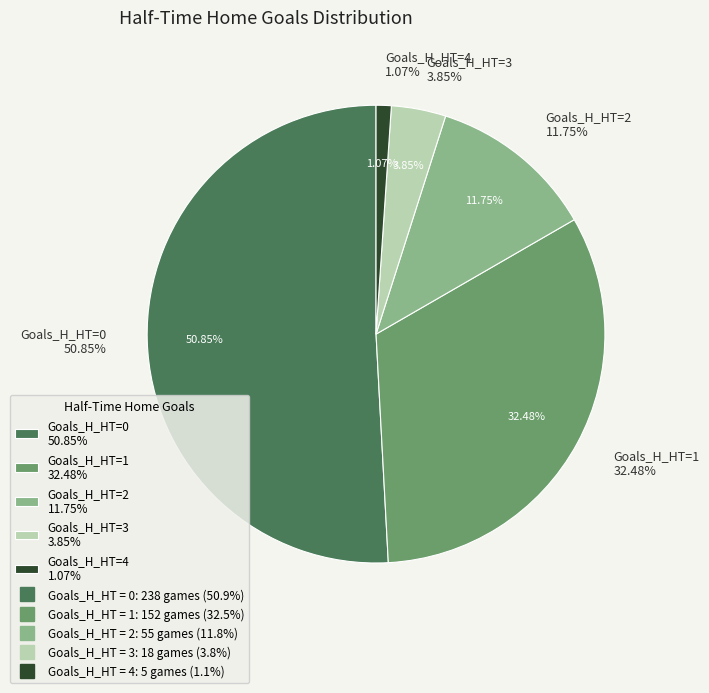

True or false: 2 accounts for 26% of the total.

False